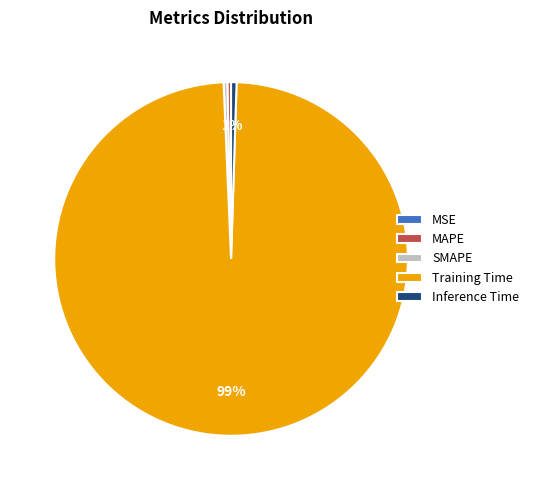

True or false: Training Time accounts for 99% of the total.

True